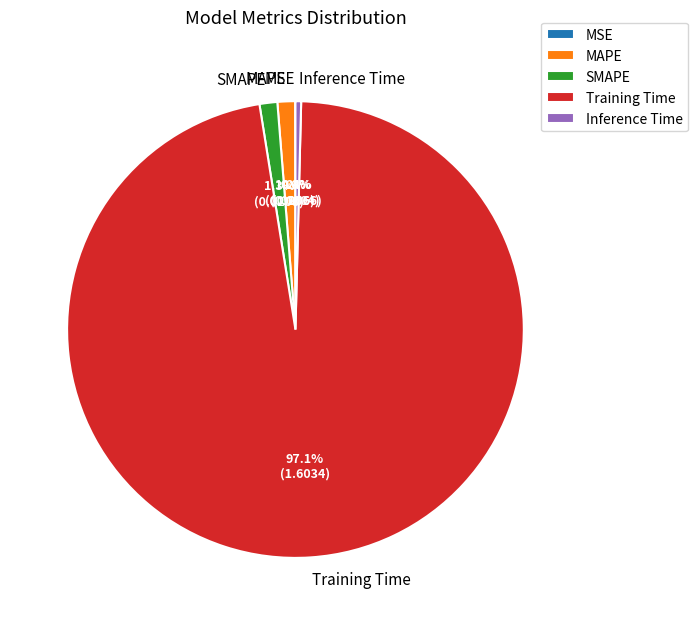

What is the largest slice in the pie chart?

Training Time